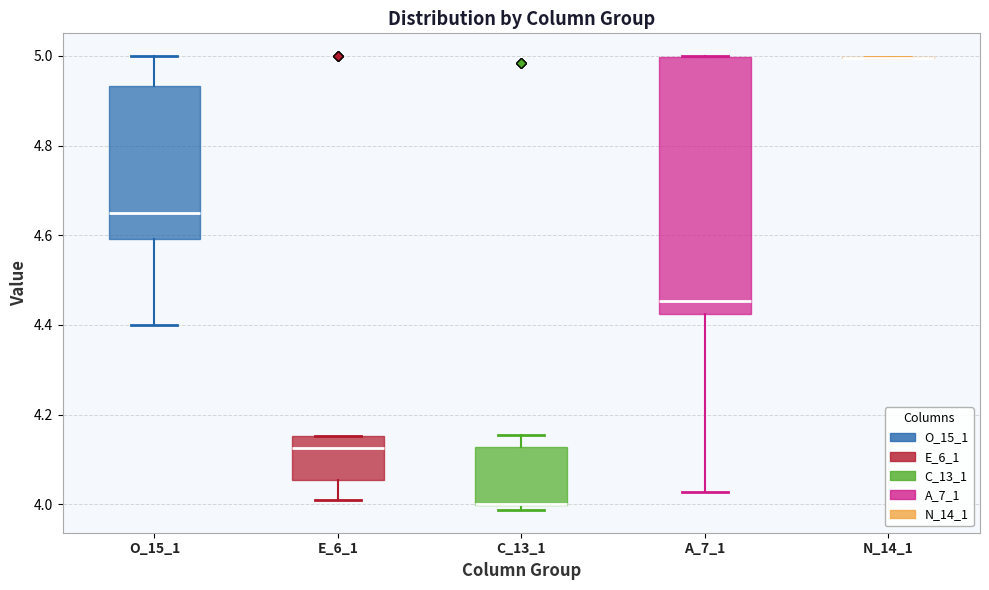

Reading left to right, transcribe this box plot: for each box, give where its median line is, the range the box spans, and where its two whiskers end, as read against the y-axis. The values are not printed on the chart, so give them approximately, as read against the axis.

O_15_1: median 4.64, box 4.60 to 4.94, whiskers 4.40 to 5.00
E_6_1: median 4.12, box 4.06 to 4.16, whiskers 4.00 to 4.16
C_13_1: median 4.00 (drawn on the box's lower edge), box 4.00 to 4.12, whiskers 3.98 to 4.16
A_7_1: median 4.46, box 4.42 to 5.00, whiskers 4.02 to 5.00
N_14_1: box collapsed to a line at 5.00, whiskers 5.00 to 5.00